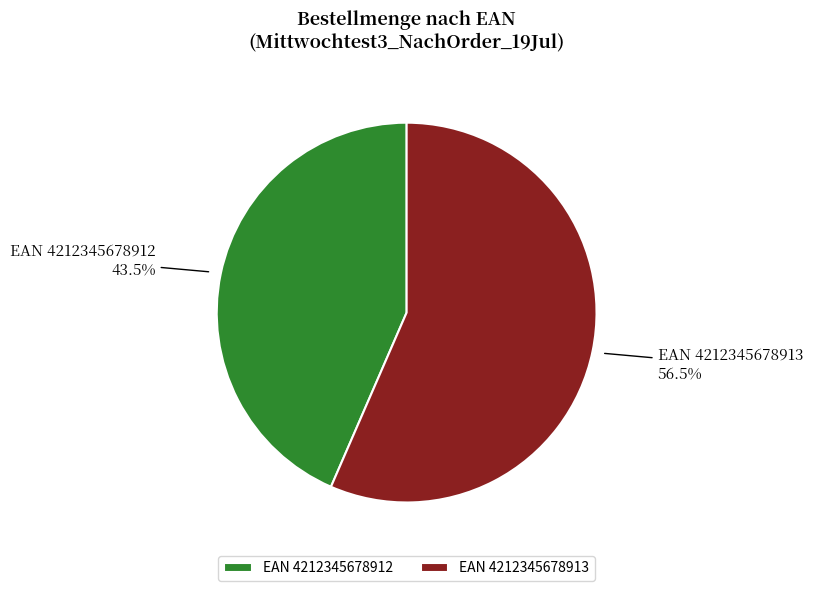

Which has a higher value, EAN 4212345678913 or EAN 4212345678912?

EAN 4212345678913